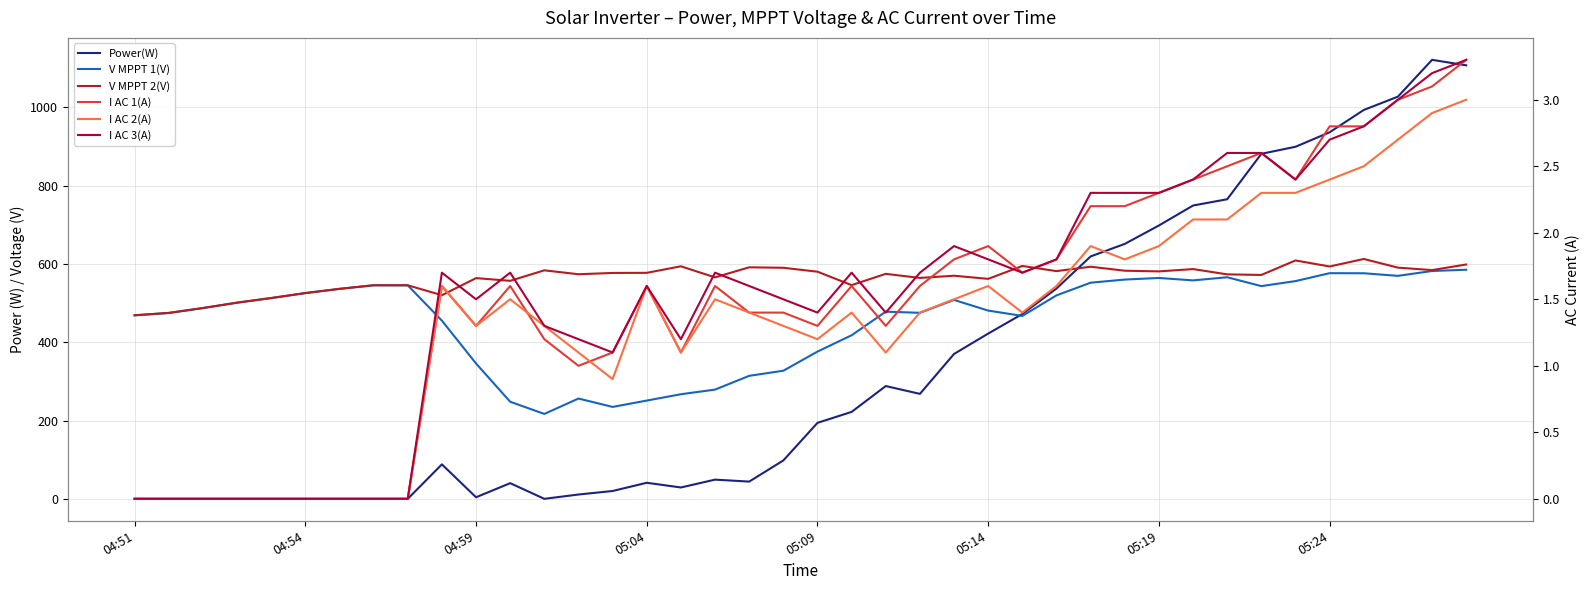

Count the number of data series in this chart.

6